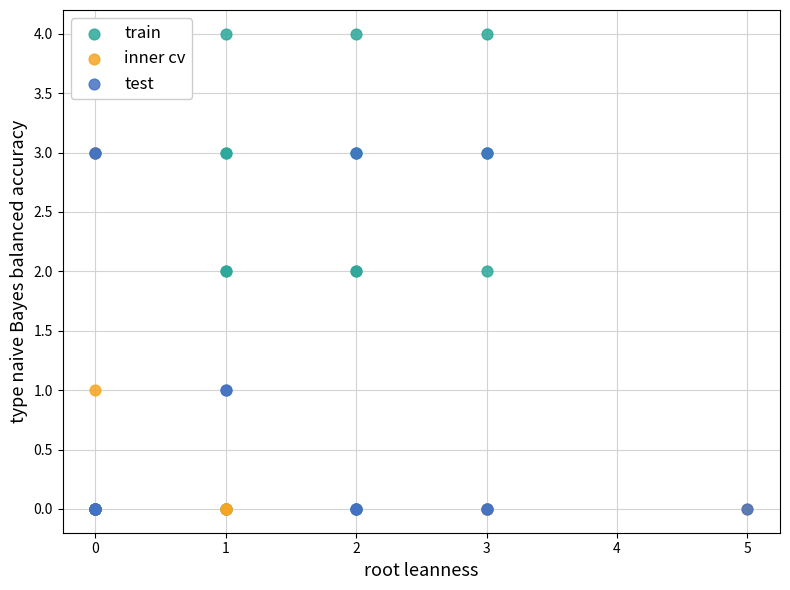

Which series has the widest spread of Y values?

train